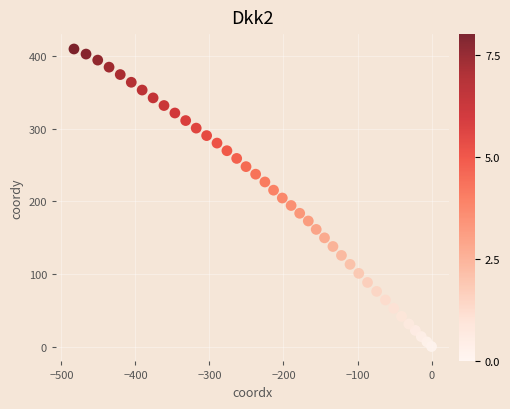

What is the range of Y values (max minus min)?

409.5